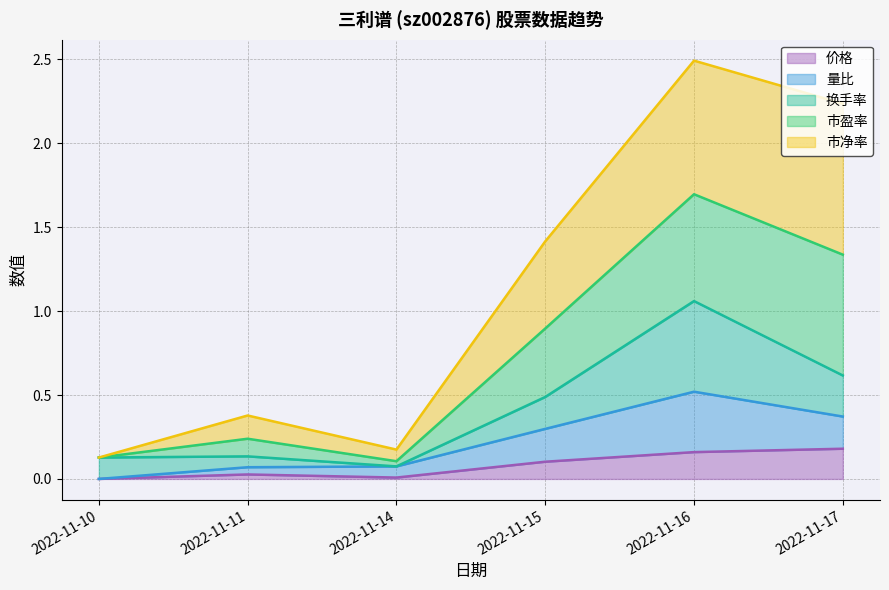

The value of 价格 at 2022-11-15 is 0.1. True or false?

True